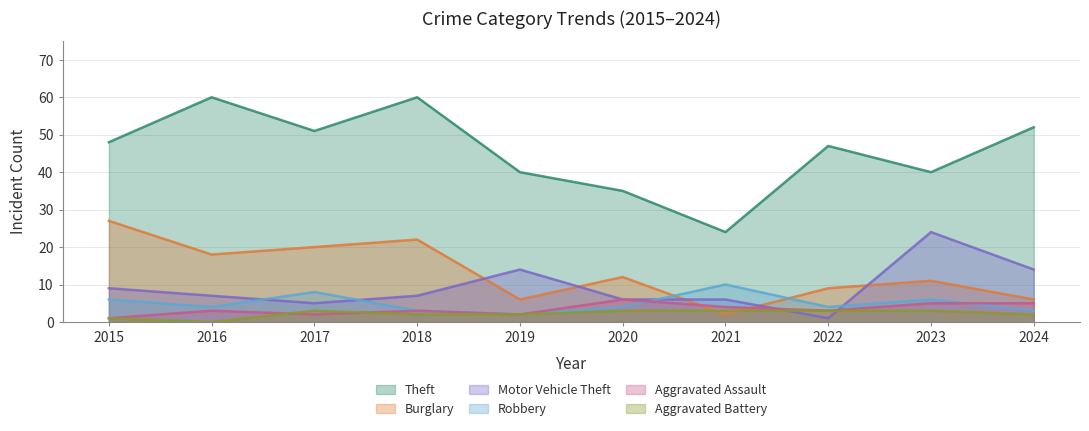

True or false: Robbery and Theft intersect in this chart.

False